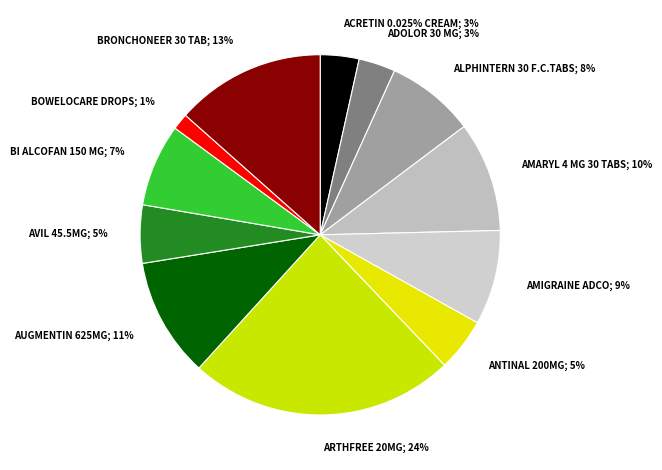

Which has a higher value, BOWELOCARE DROPS or ANTINAL 200MG?

ANTINAL 200MG